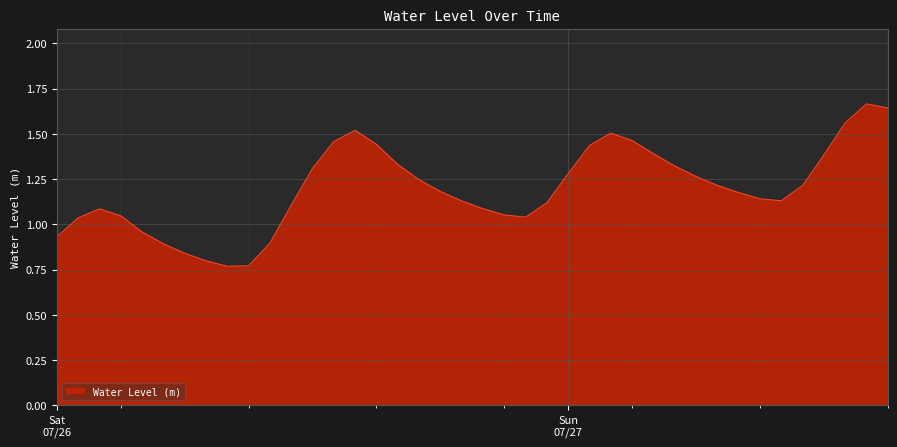

Rank the categories by value from lowest to highest.

2025-07-26 08:00:00, 2025-07-26 09:00:00, 2025-07-26 07:00:00, 2025-07-26 06:00:00, 2025-07-26 05:00:00, 2025-07-26 10:00:00, 2025-07-26 00:00:00, 2025-07-26 04:00:00, 2025-07-26 01:00:00, 2025-07-26 22:00:00, 2025-07-26 03:00:00, 2025-07-26 21:00:00, 2025-07-26 02:00:00, 2025-07-26 20:00:00, 2025-07-26 11:00:00, 2025-07-26 23:00:00, 2025-07-26 19:00:00, 2025-07-27 10:00:00, 2025-07-27 09:00:00, 2025-07-27 08:00:00, 2025-07-26 18:00:00, 2025-07-27 11:00:00, 2025-07-27 07:00:00, 2025-07-26 17:00:00, 2025-07-27 06:00:00, 2025-07-27 00:00:00, 2025-07-26 12:00:00, 2025-07-27 05:00:00, 2025-07-26 16:00:00, 2025-07-27 12:00:00, 2025-07-27 04:00:00, 2025-07-27 01:00:00, 2025-07-26 15:00:00, 2025-07-26 13:00:00, 2025-07-27 03:00:00, 2025-07-27 02:00:00, 2025-07-26 14:00:00, 2025-07-27 13:00:00, 2025-07-27 15:00:00, 2025-07-27 14:00:00